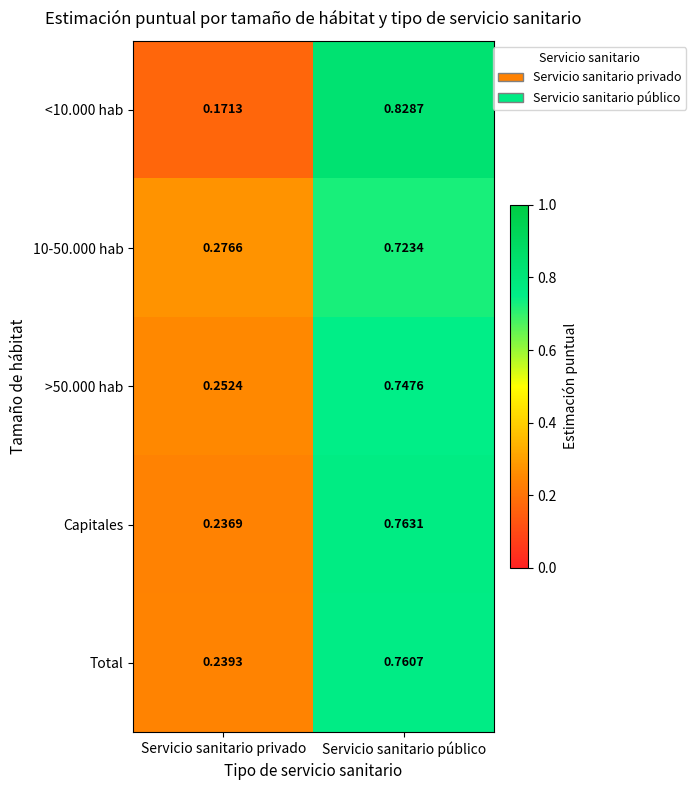

Where is Capitales nearest to the value 0?

Servicio sanitario privado